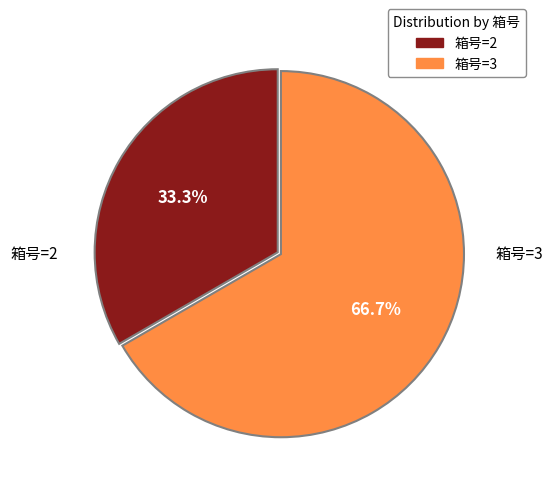

What is the total percentage of 箱号=3 and 箱号=2?

100.0%